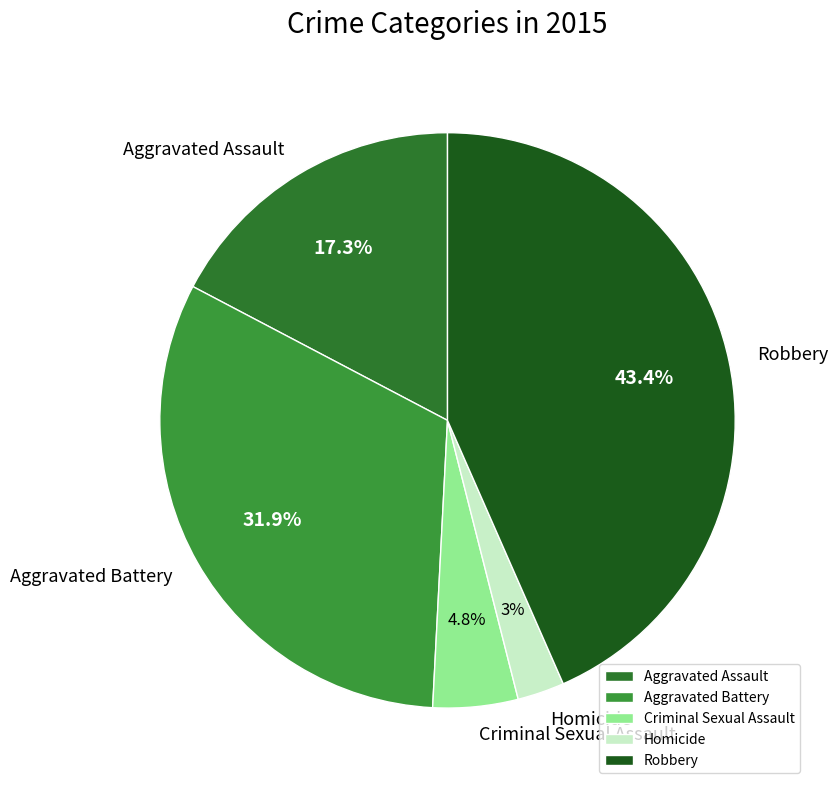

Which slice is the largest?

Robbery